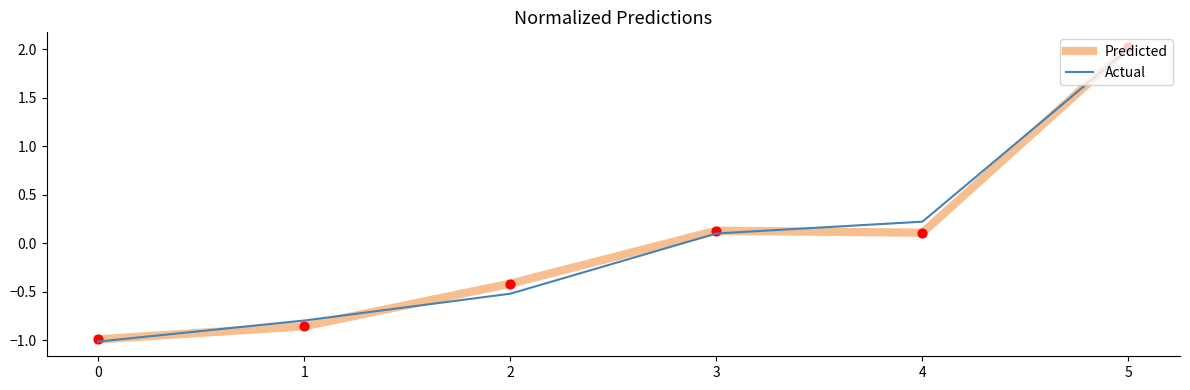

At how many categories does at least one series exceed 1?

1